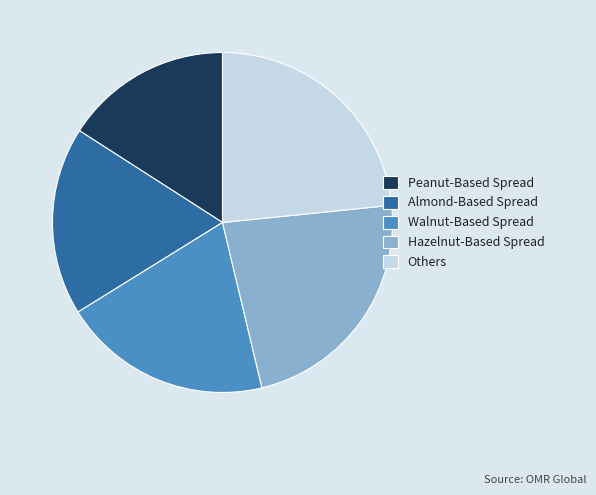

How many slices are in this pie chart?

5